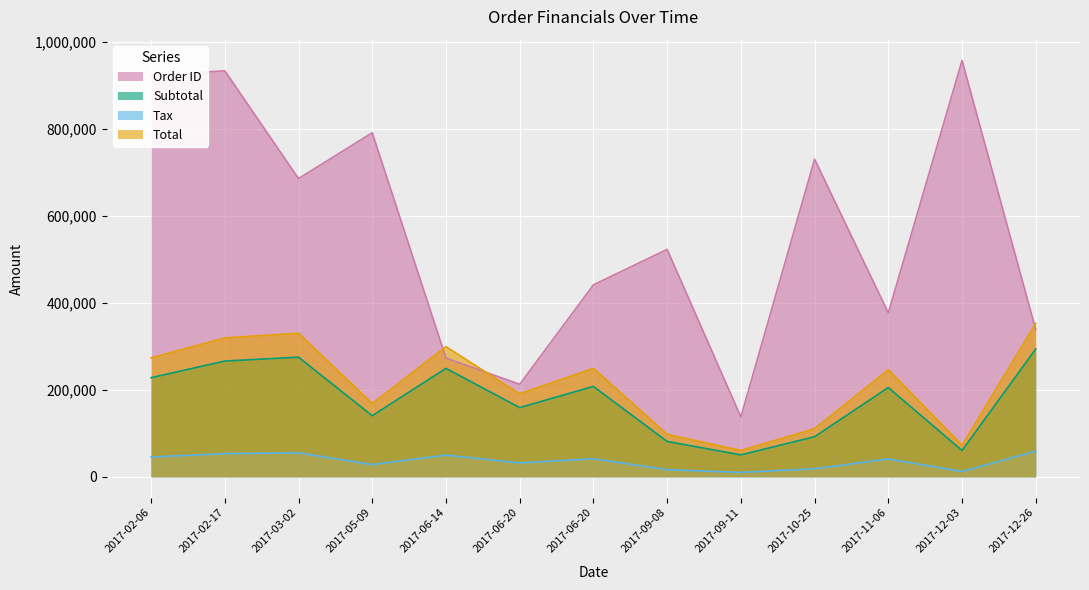

Read the Subtotal value at 2017-09-11.

50391.0